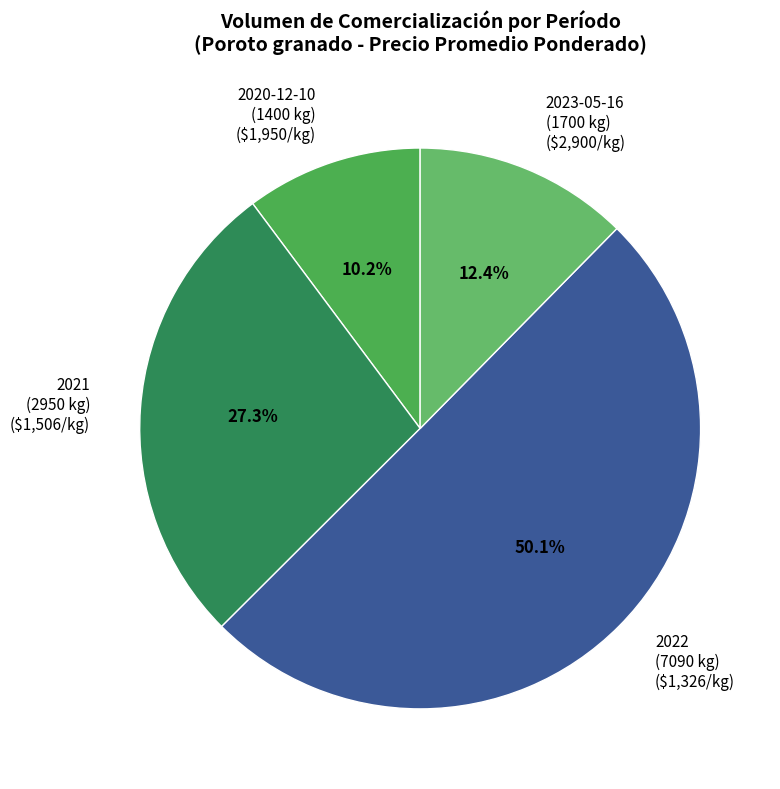

To the nearest percent, what is the average slice percentage?

25%